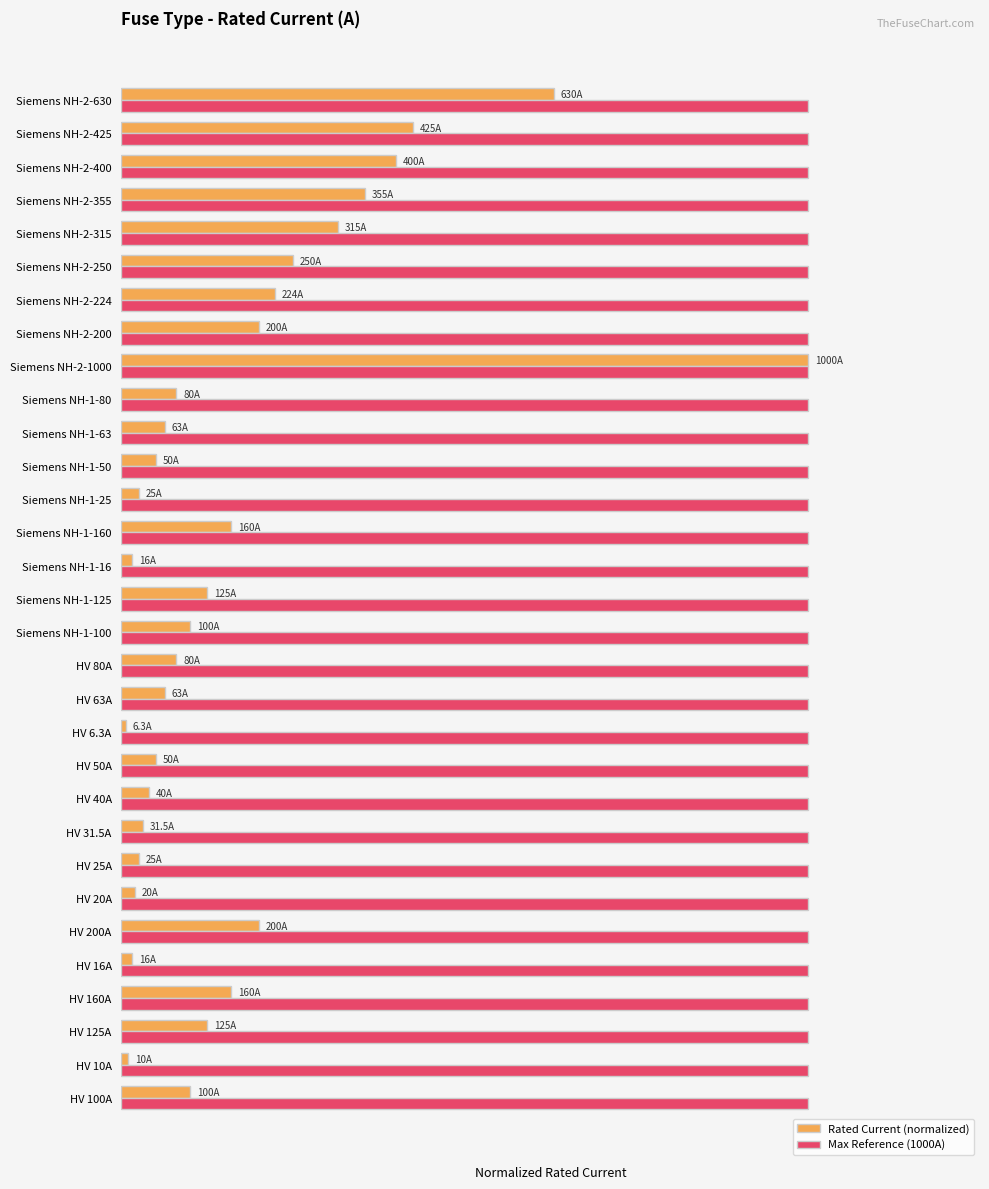

Rank the series by their average value, from highest to lowest.

Max Reference (1000A), Rated Current (normalized)